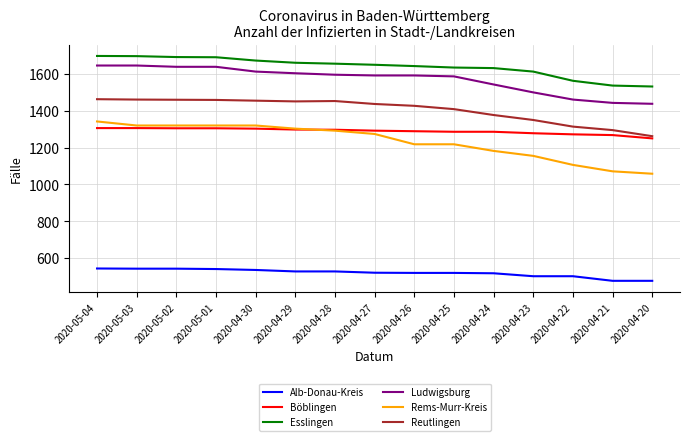

What is the total value across all series at 2020-04-30?

7899